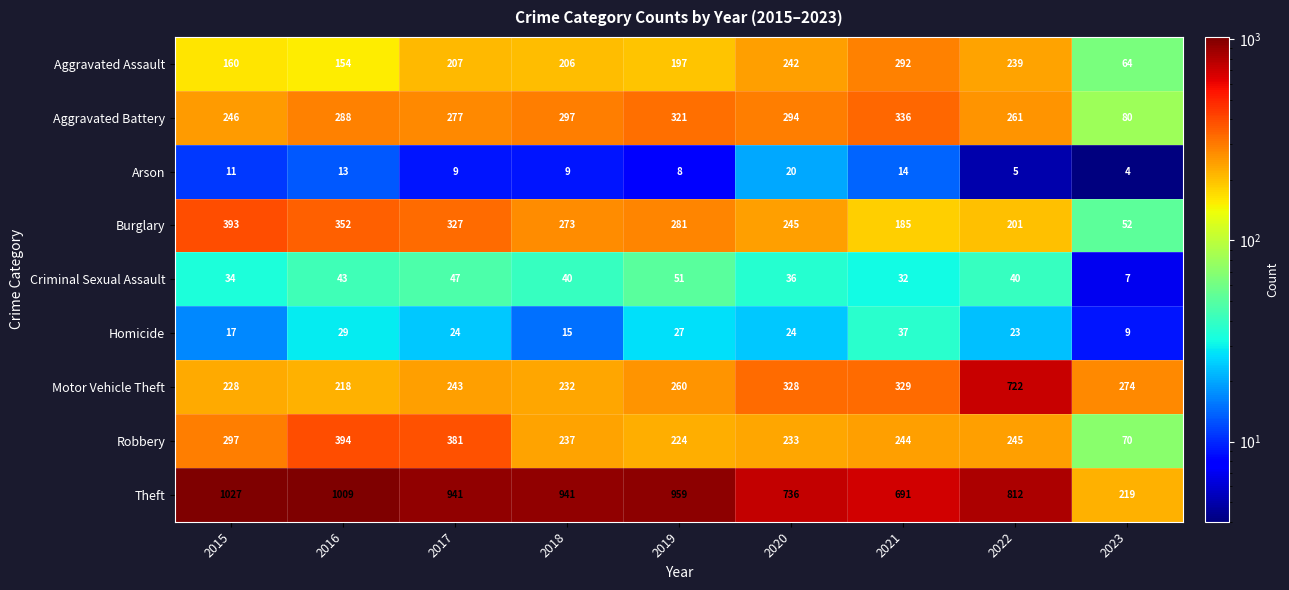

What is the difference between the second highest and second lowest values in the Criminal Sexual Assault series?

15